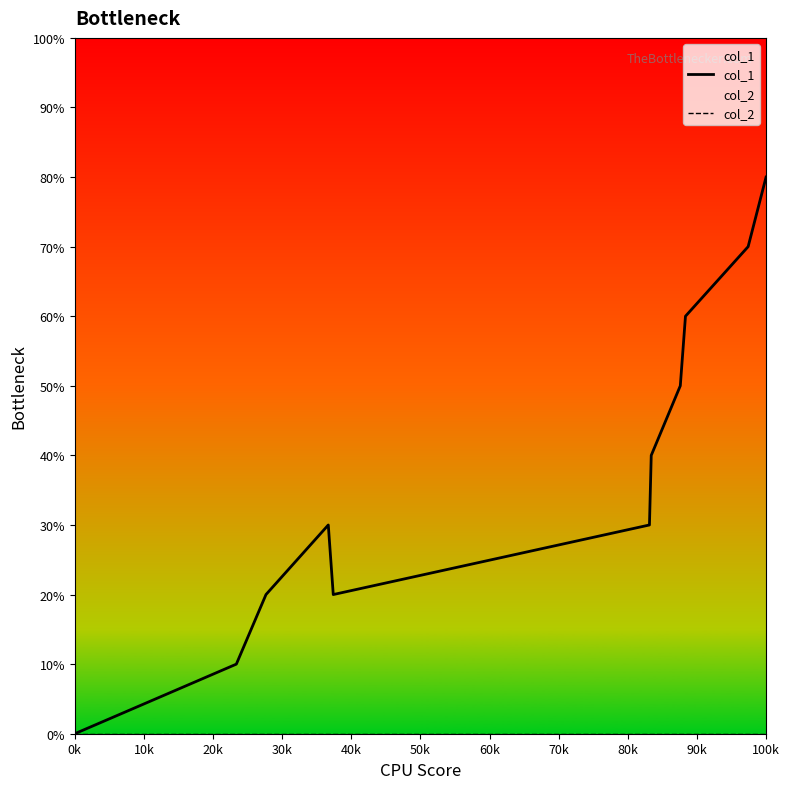

Is it true that col_1 equals 1 at 10k?

False